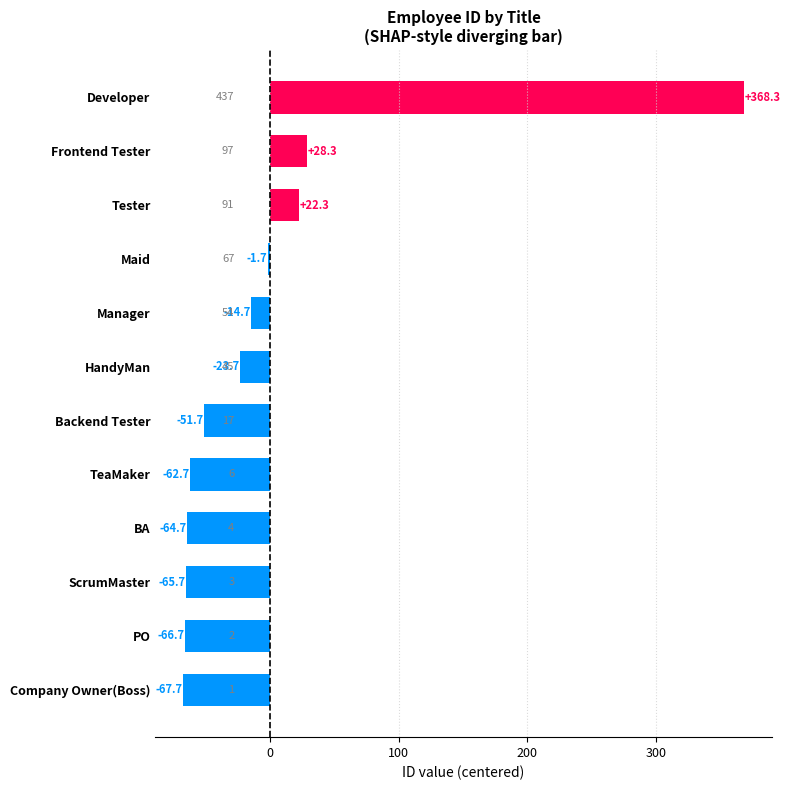

What is the change in value from TeaMaker to Backend Tester?

+11.0